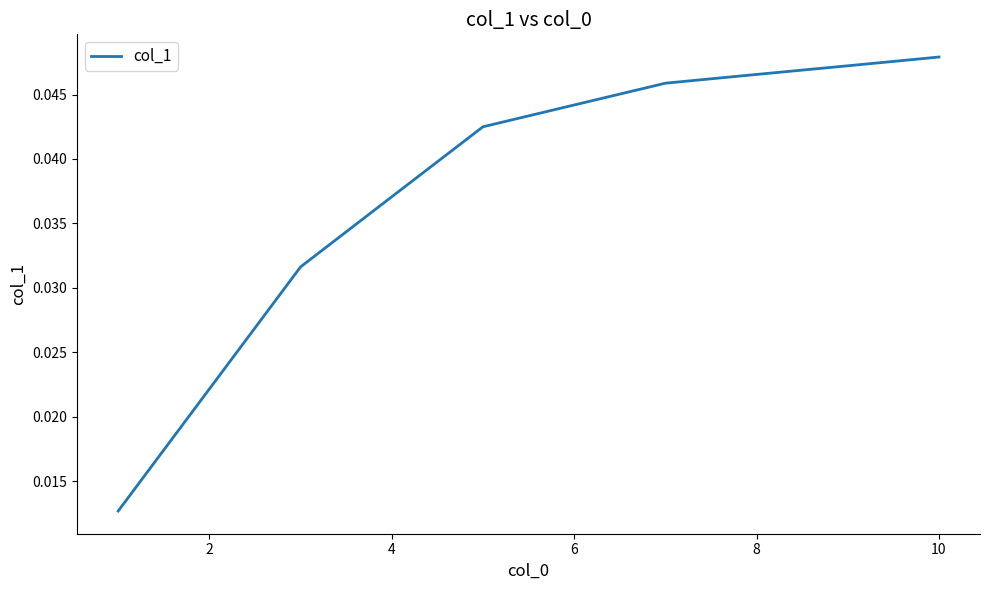

What is the label of the 9th point from the right?

2